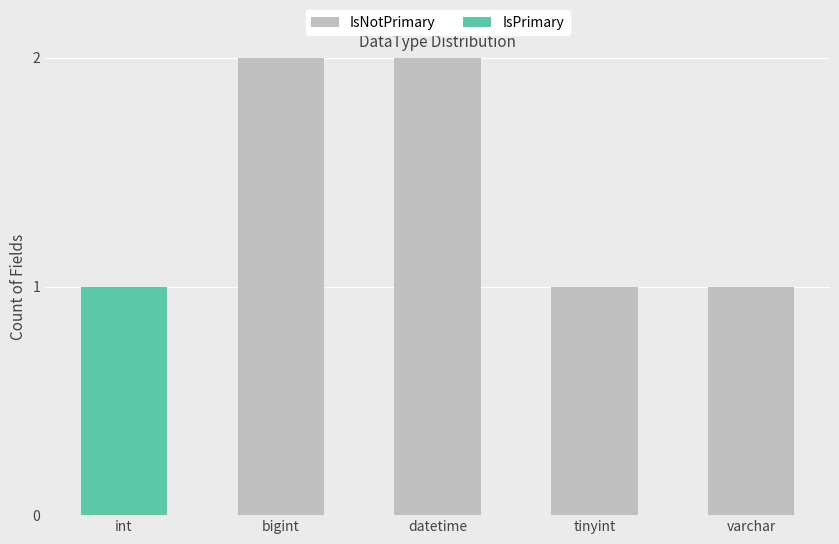

Reading left to right, transcribe the values for IsNotPrimary.

int=0	bigint=2	datetime=2	tinyint=1	varchar=1